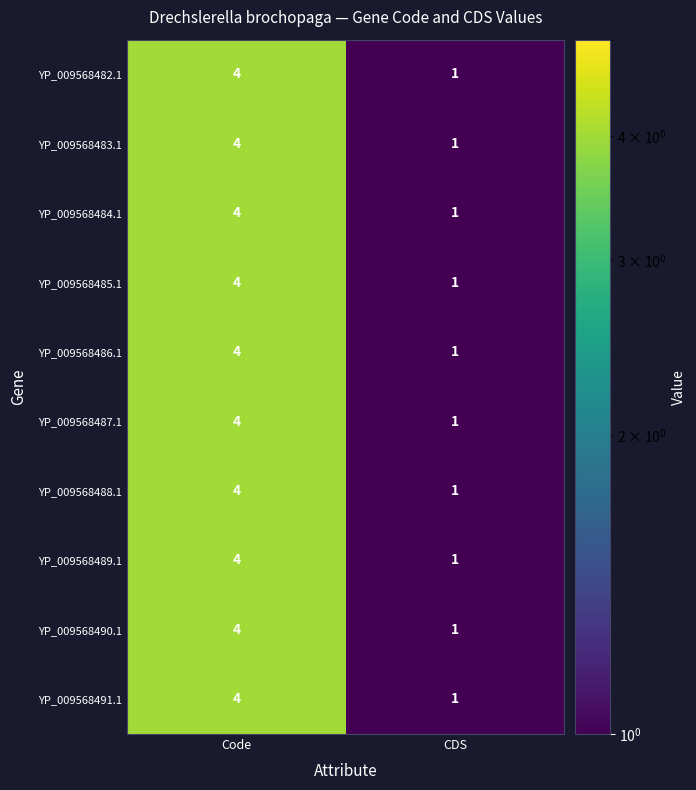

What is the difference between the YP_009568490.1 values at Code and CDS?

3